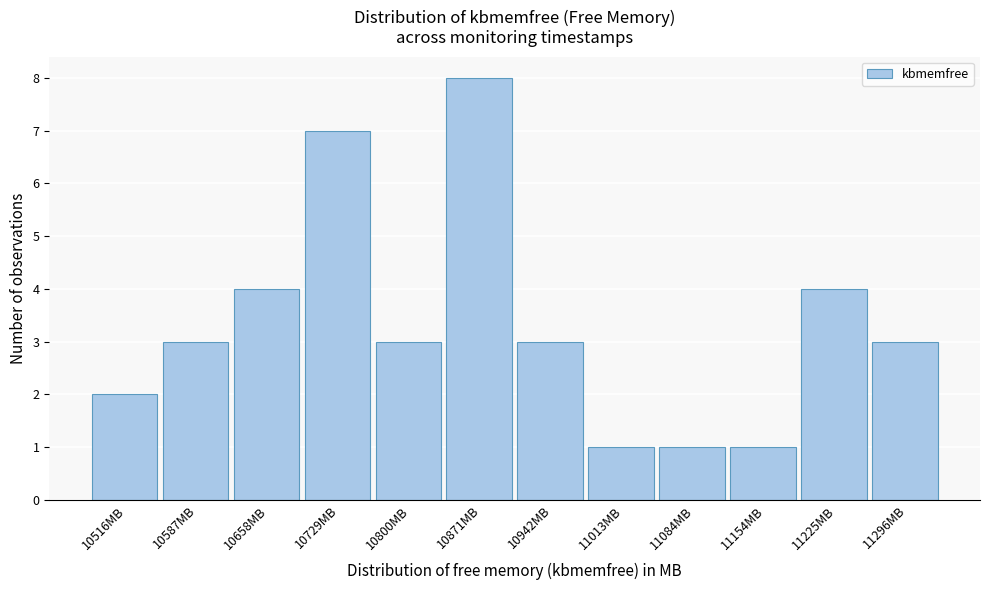

Reading left to right, list all the values displayed in this chart.

2	3	4	7	3	8	3	1	1	1	4	3